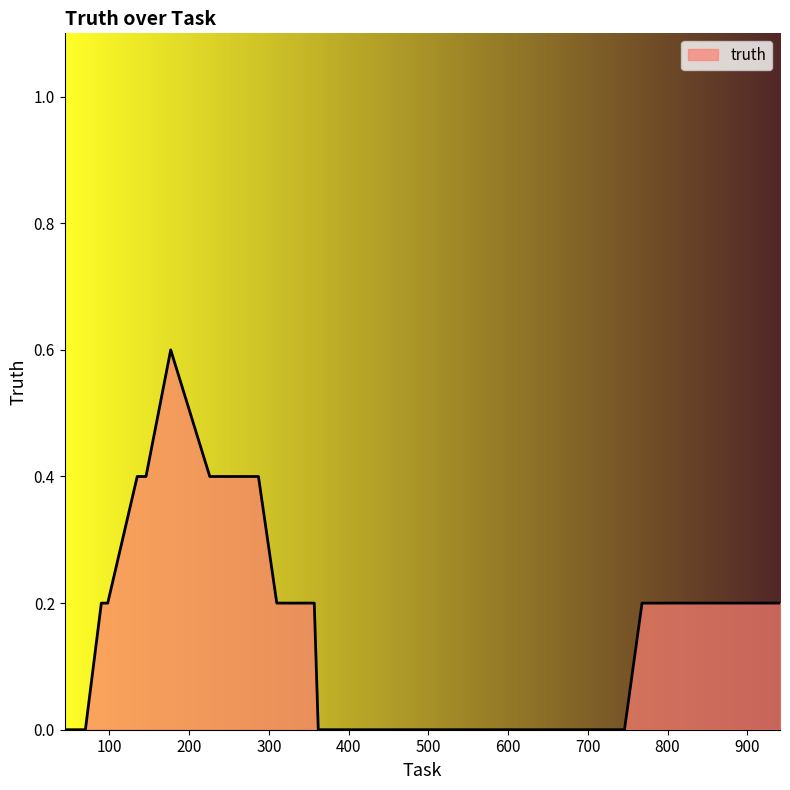

Does the chart display data point markers on the line(s)?

No